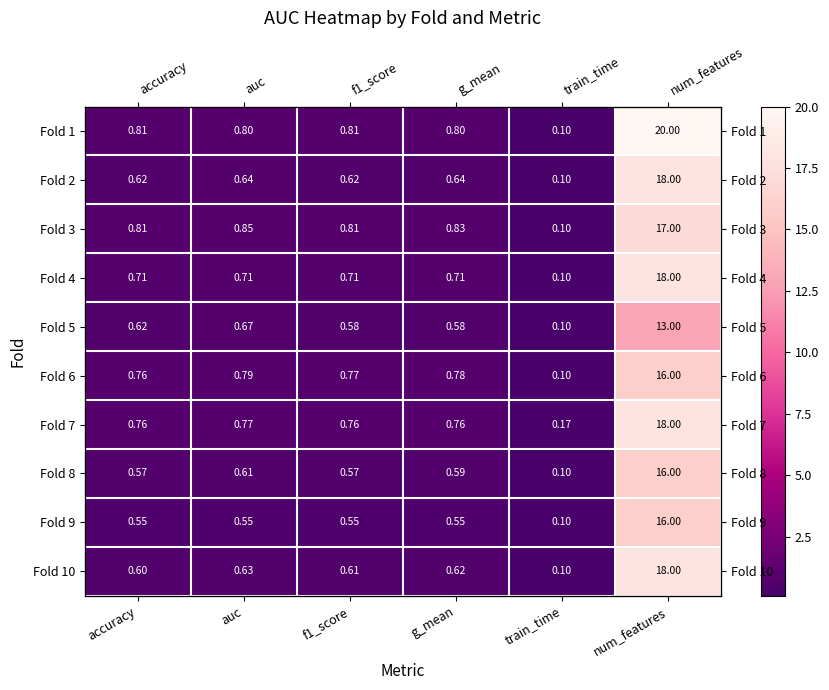

Which label corresponds to the largest value in the chart?

num_features